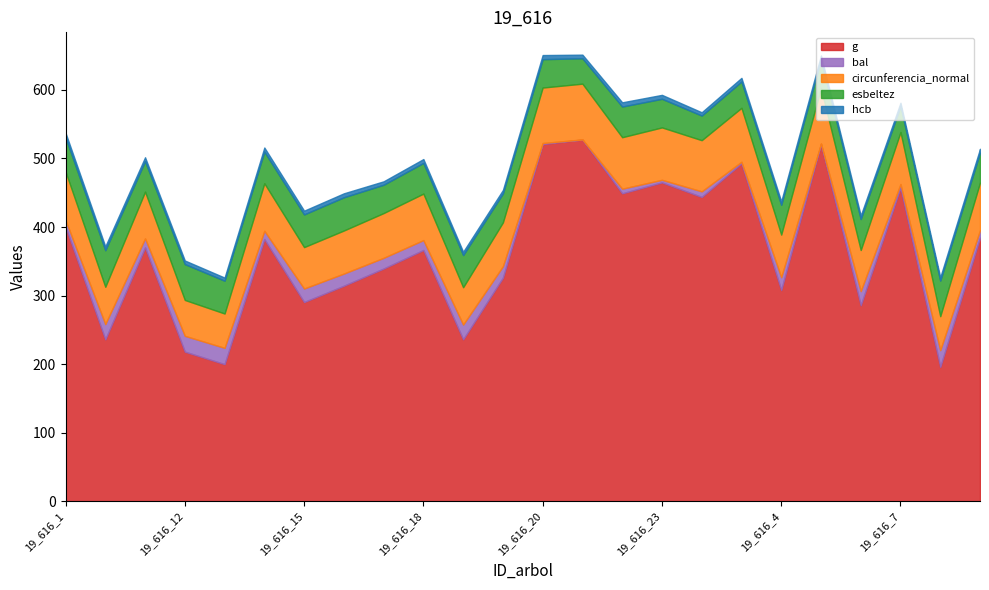

At 19_616_6, list the series in order from largest to smallest.

g, circunferencia_normal, esbeltez, bal, hcb